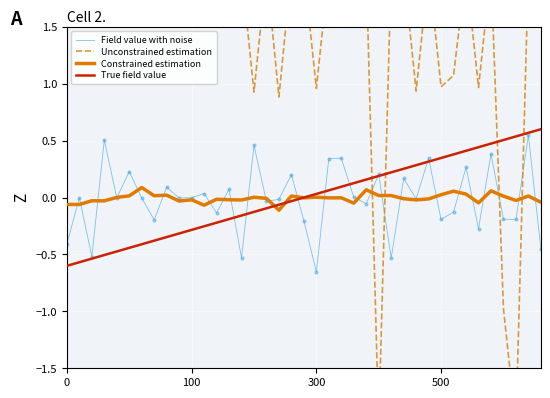

Which series has the largest Y range (max minus min)?

Unconstrained estimation